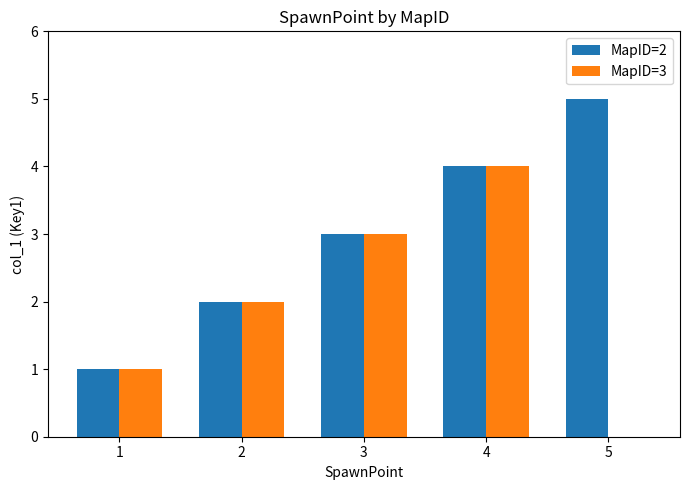

Reading right to left, transcribe all the data shown in this chart.

MapID=2: 5	4	3	2	1
MapID=3: 0	4	3	2	1